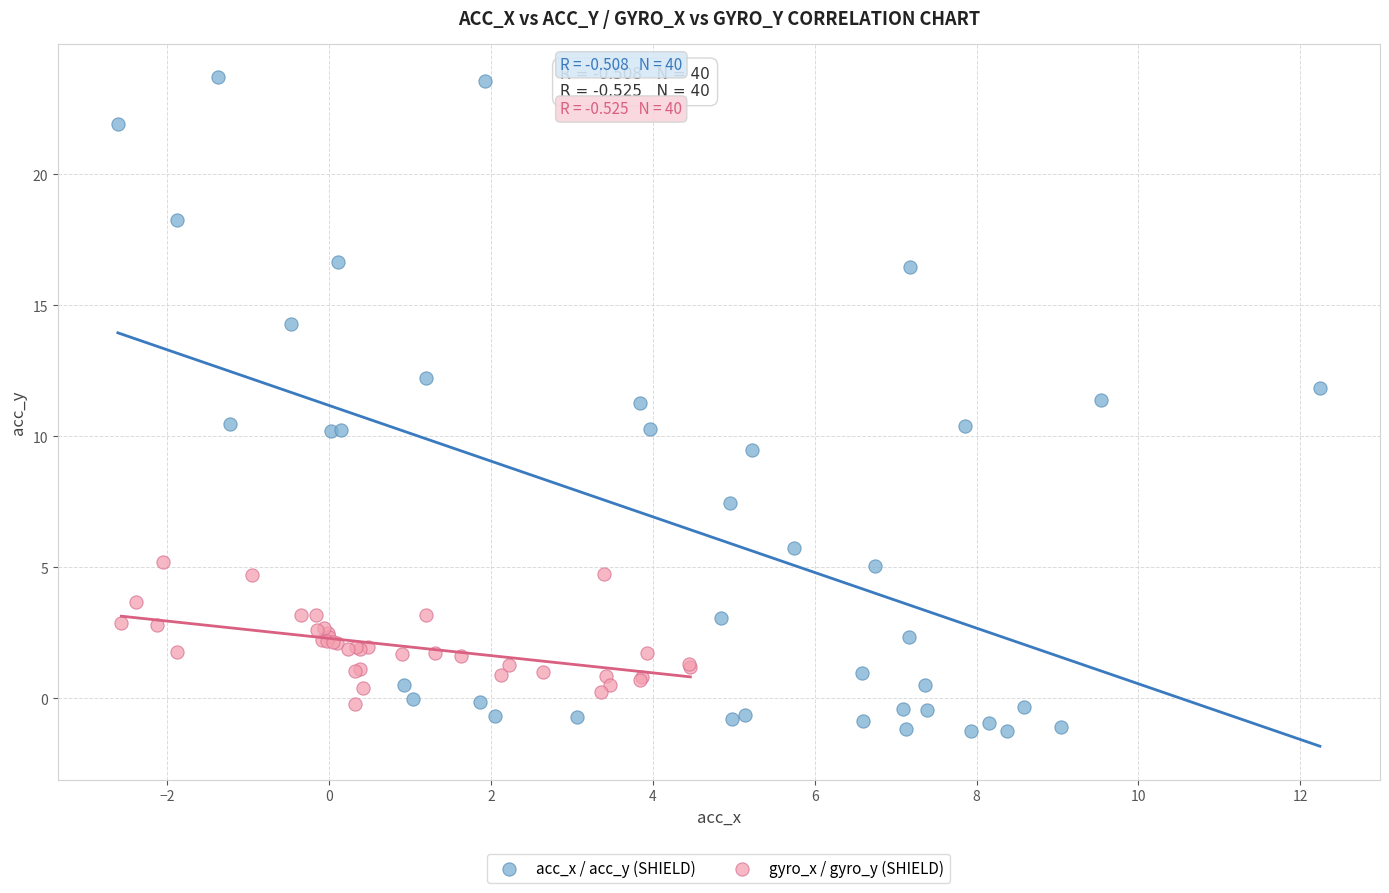

Which series reaches the maximum Y coordinate?

acc_x / acc_y (SHIELD)